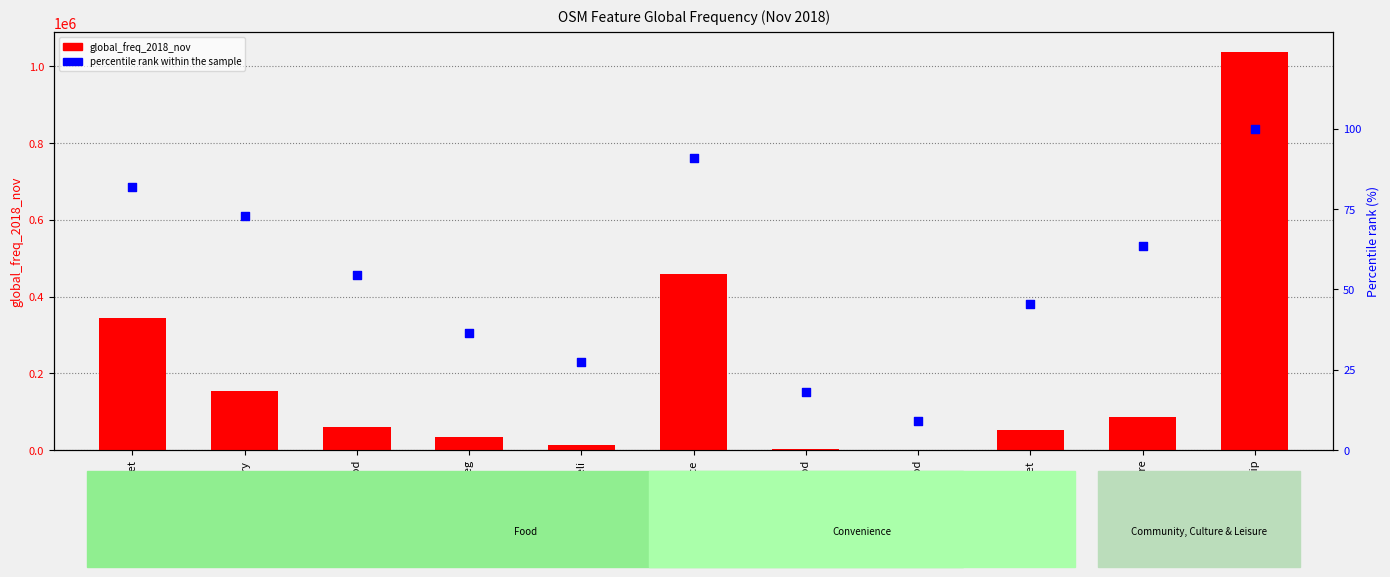

At which category is the sum across all series the highest?

Place of Worship